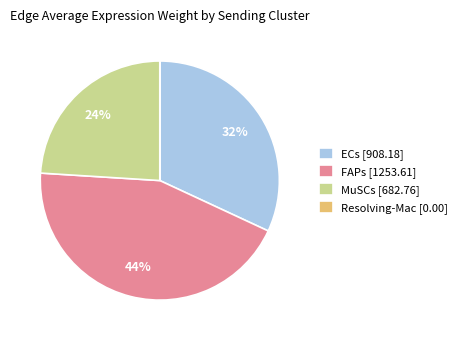

Combined, do ECs [908.18] and MuSCs [682.76] account for over 50%?

Yes